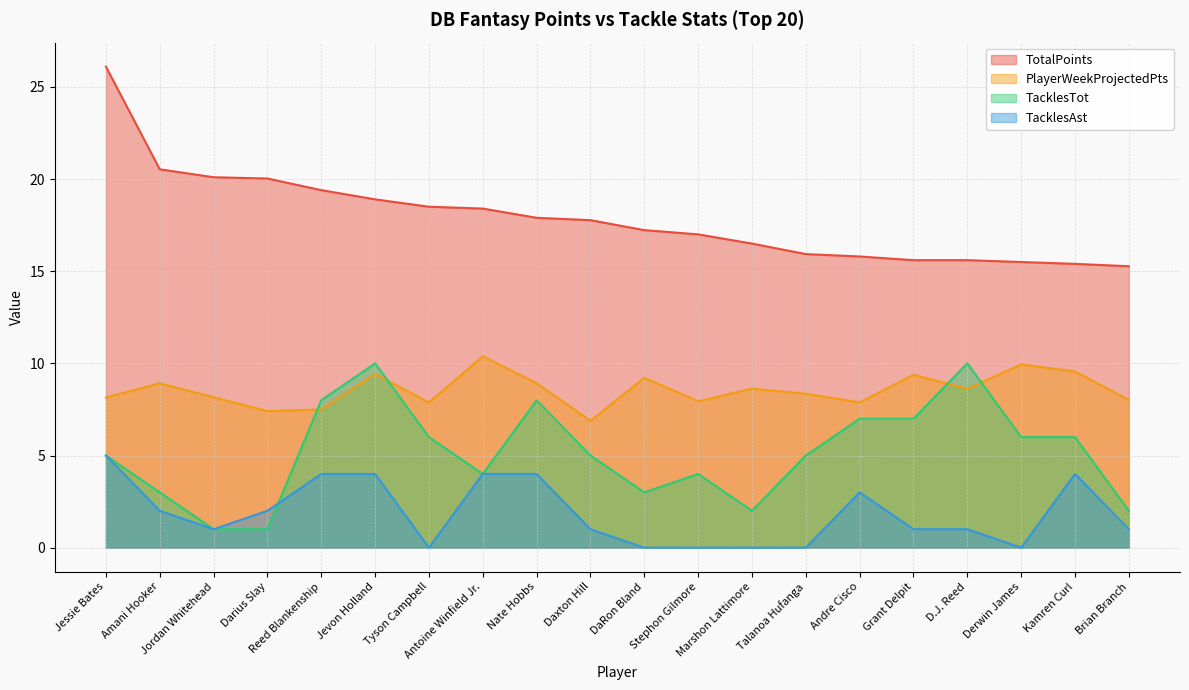

Read the PlayerWeekProjectedPts value at Antoine Winfield Jr..

10.4